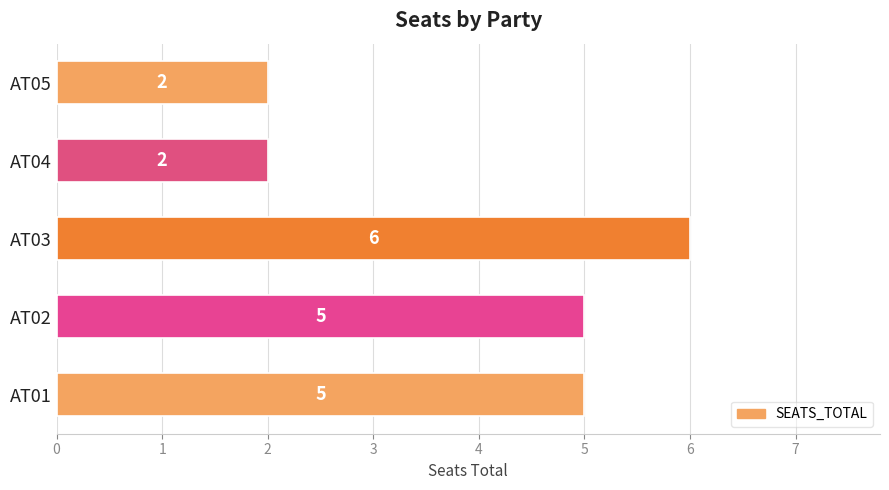

What is the minimum value shown in the chart?

2